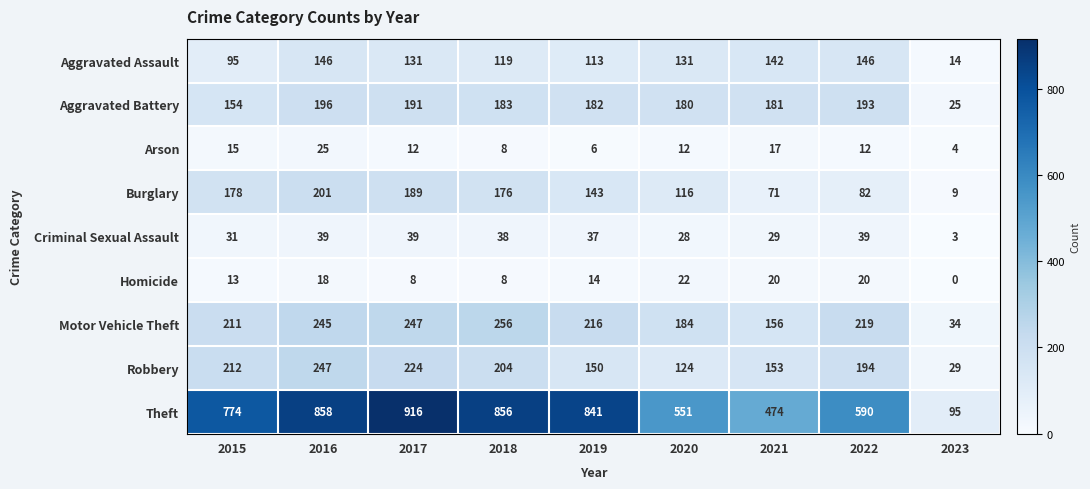

How many categories are shown in the chart?

9